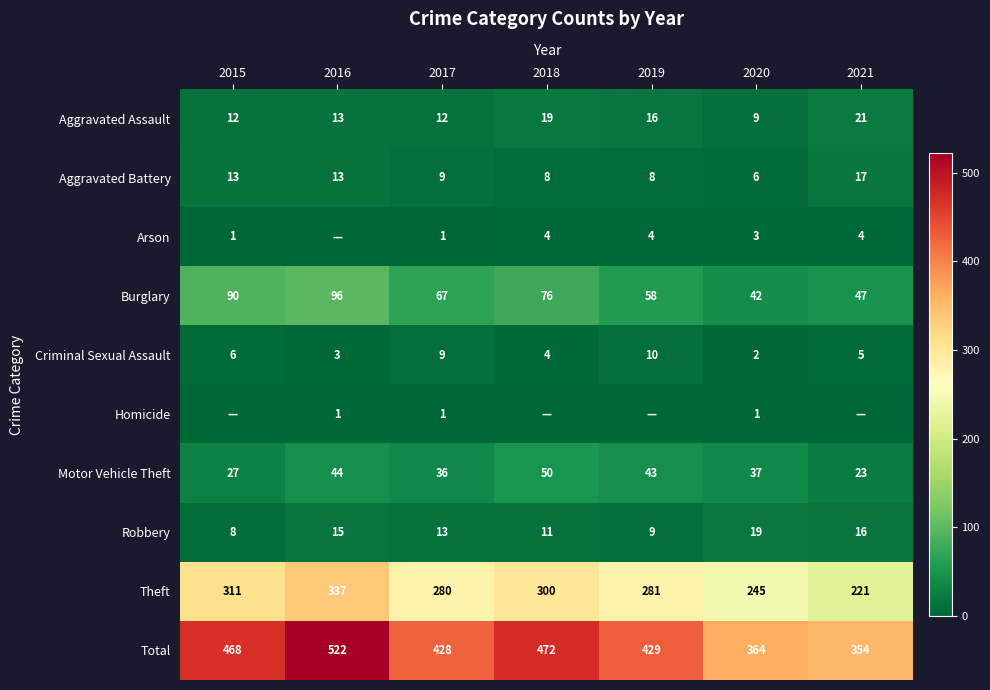

What is the total value across all series at 2019?

858